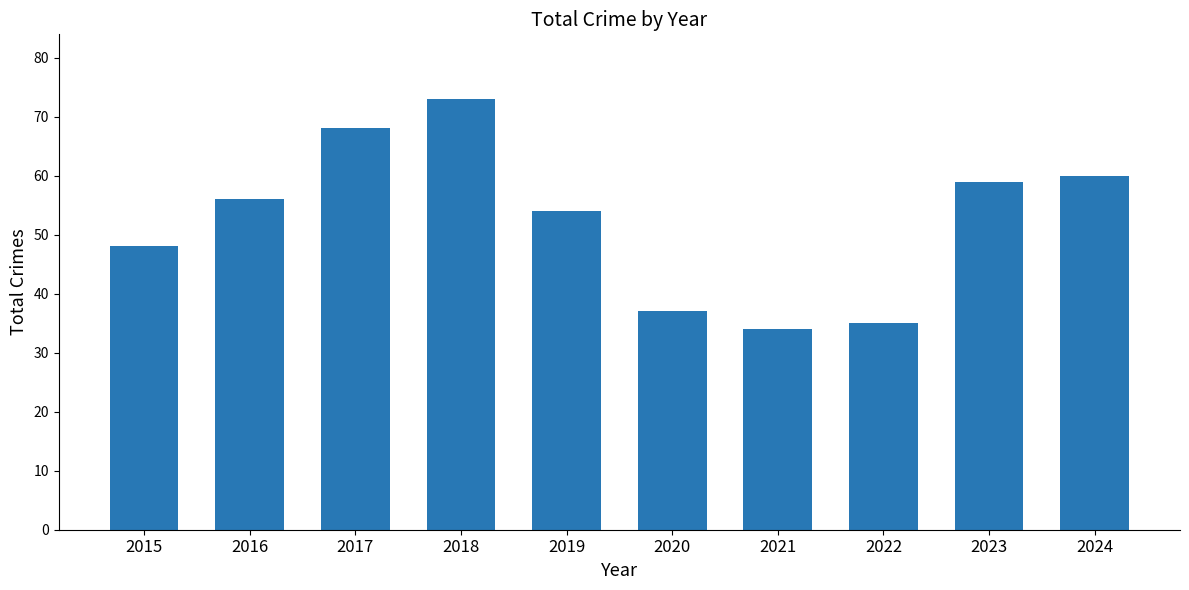

Reading left to right, extract all data points from this chart.

2015=48	2016=56	2017=68	2018=73	2019=54	2020=37	2021=34	2022=35	2023=59	2024=60